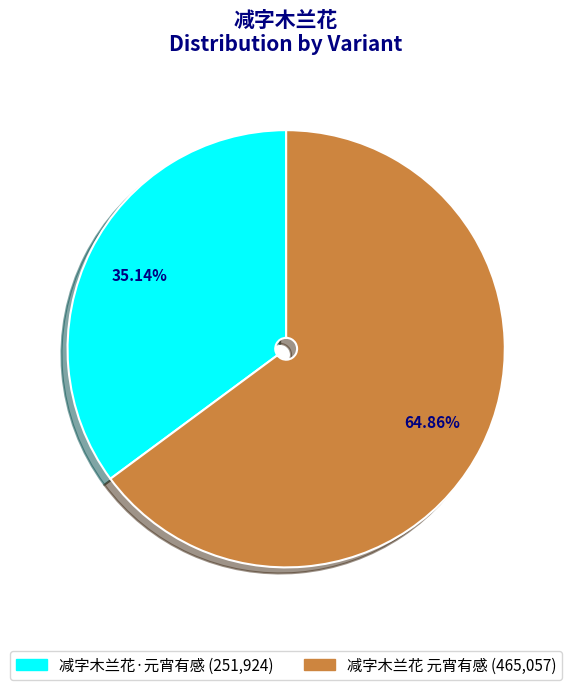

Is the sum of 减字木兰花·元宵有感 and 减字木兰花 元宵有感 greater than half?

Yes